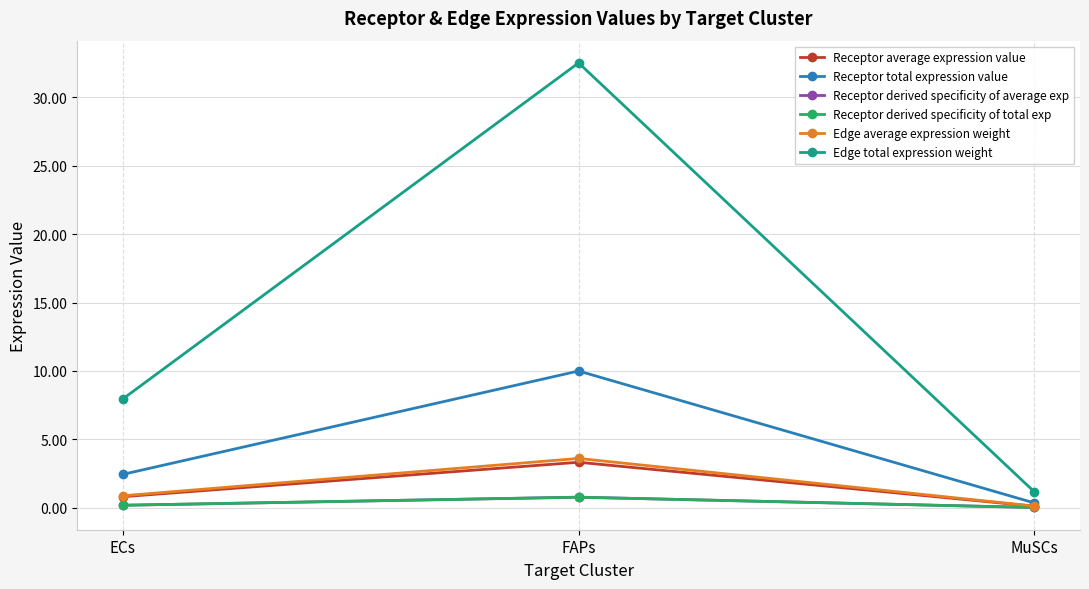

Which category has the highest value in the Receptor derived specificity of average exp series?

FAPs